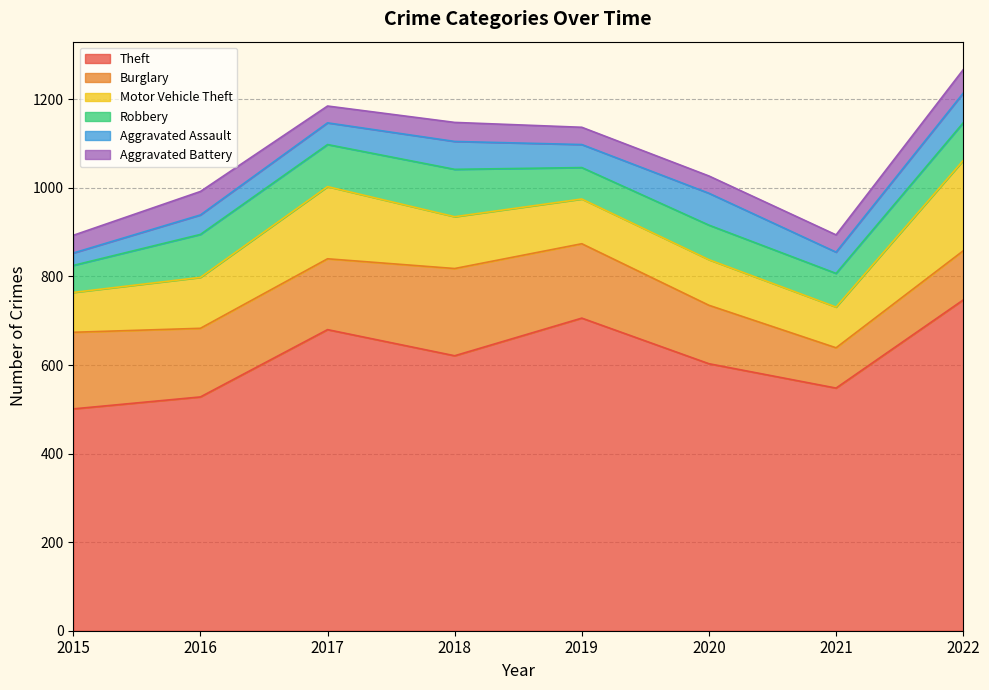

What is the sum of the Aggravated Assault values at 2015 and 2020?

100